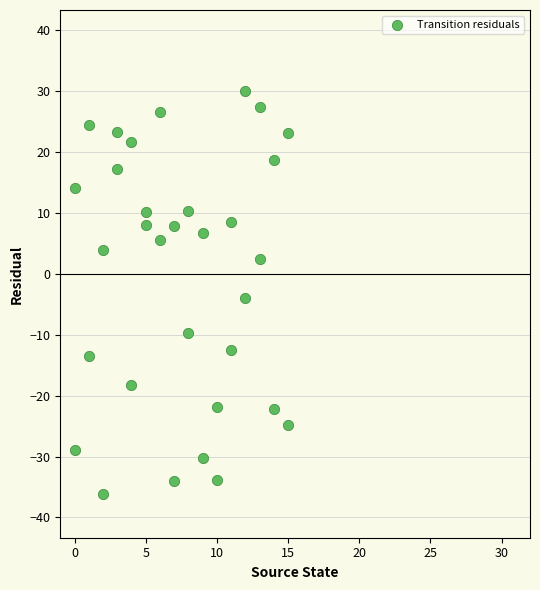

What is the range of X values (max minus min)?

15.0